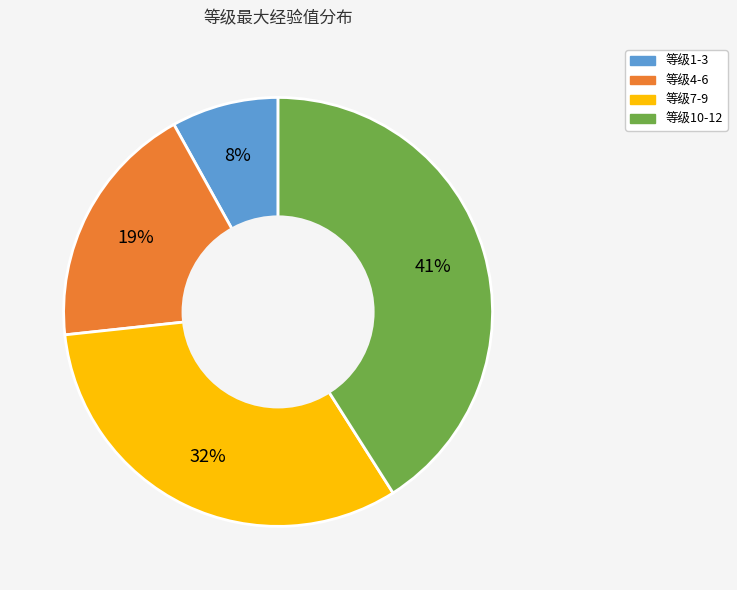

To the nearest percent, what is the average slice percentage?

25%